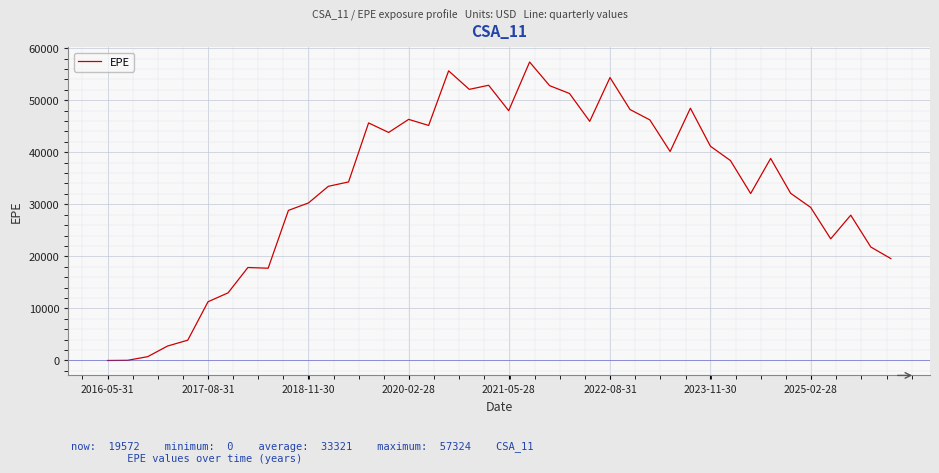

What is the maximum value shown in the chart?

57323.6